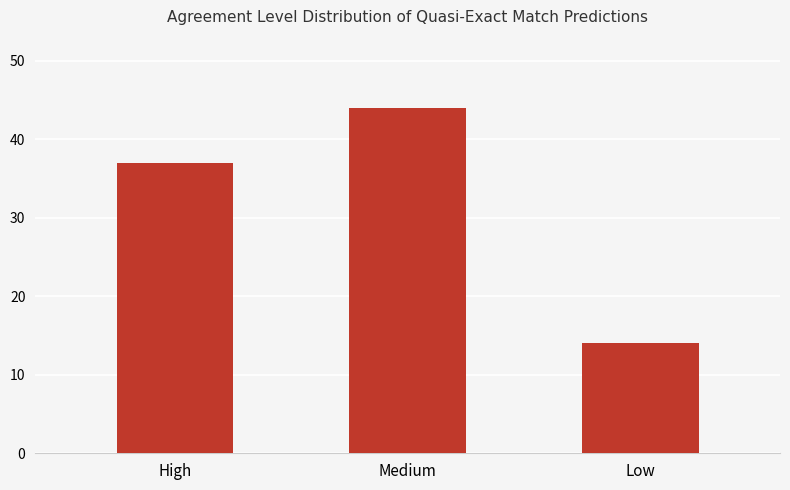

What is the label of the 3rd bar from the left?

Low